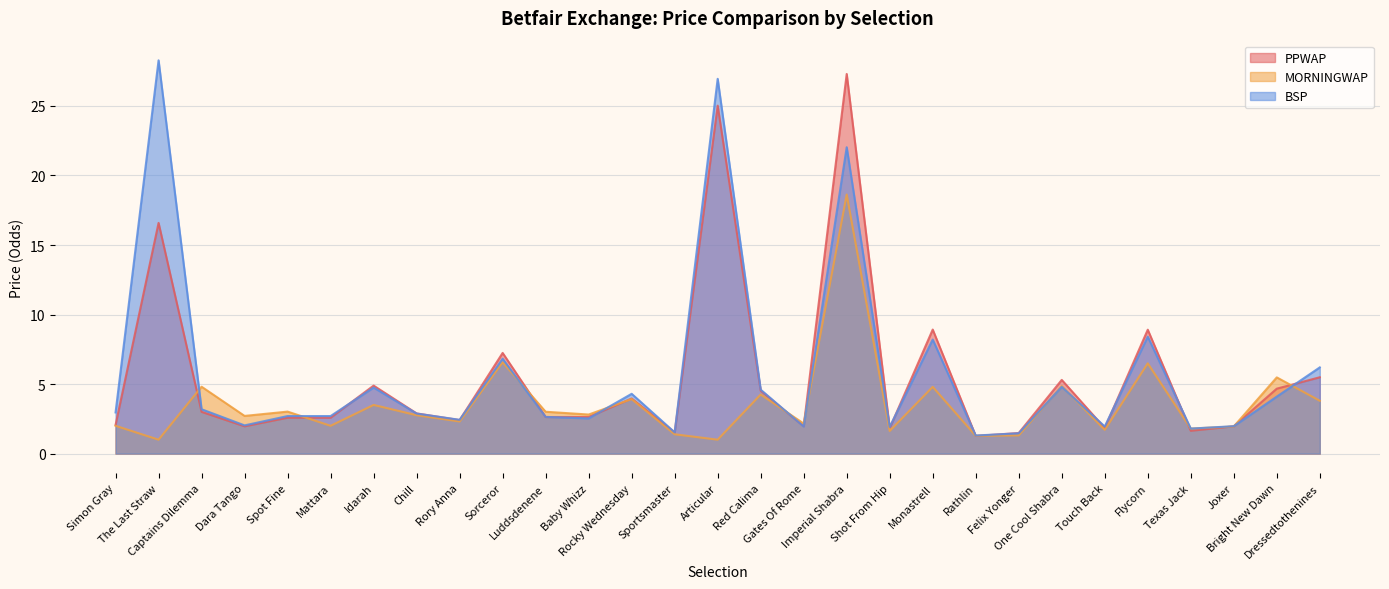

Reading right to left, extract all data points from this chart.

PPWAP: 5.5	4.7	2.0	1.6	8.9	1.8	5.3	1.5	1.3	8.9	1.8	27.3	2.0	4.5	25.0	1.5	4.0	2.6	2.6	7.2	2.4	2.9	4.9	2.6	2.6	2.0	3.0	16.6	2.1
MORNINGWAP: 3.8	5.5	1.9	1.8	6.5	1.7	4.9	1.3	1.3	4.8	1.6	18.6	2.2	4.2	1.0	1.4	3.9	2.8	3.0	6.6	2.3	2.8	3.5	2.0	3.0	2.7	4.8	1.0	2.0
BSP: 6.2	4.1	2.0	1.8	8.4	1.9	4.8	1.5	1.3	8.2	1.9	22.0	1.9	4.6	26.9	1.5	4.3	2.5	2.6	6.8	2.4	2.9	4.8	2.7	2.7	2.0	3.2	28.3	3.0